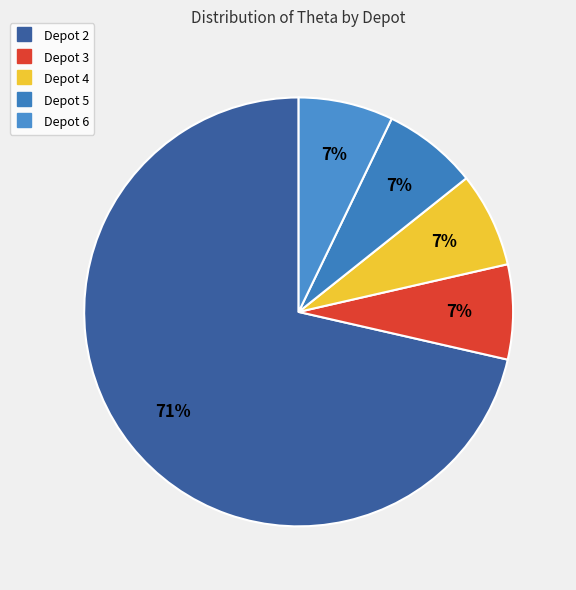

To the nearest percent, what is the average slice percentage?

20%